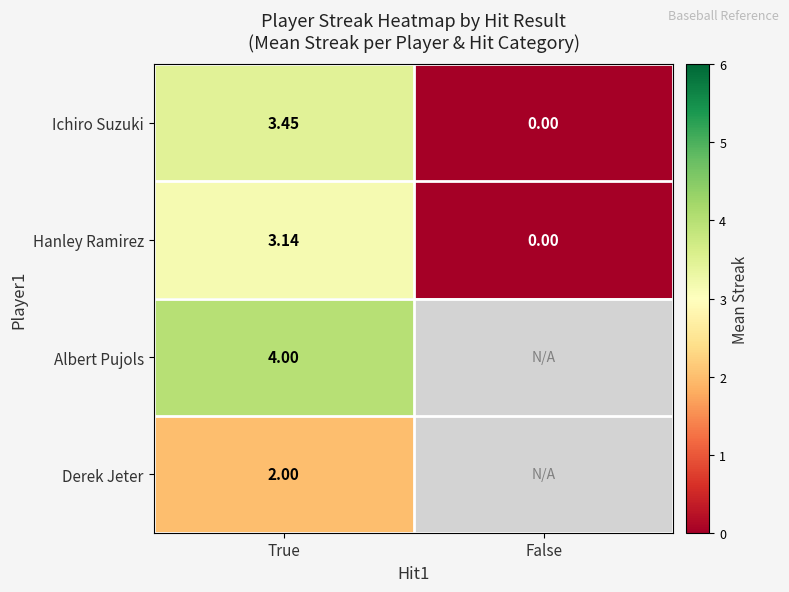

At which category does the chart reach its minimum across all series?

False